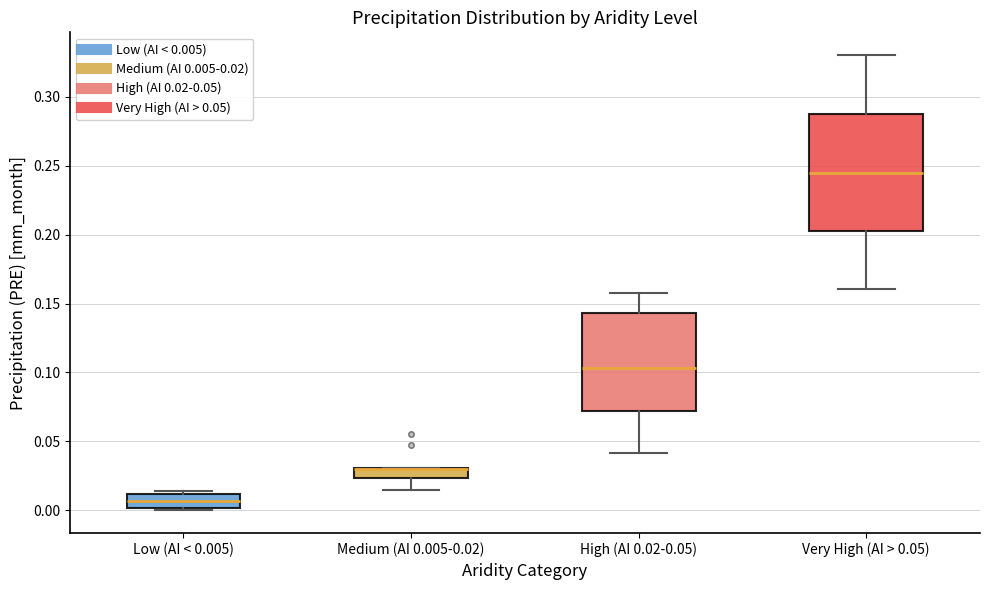

Where does the lower whisker of the box for Very High (AI > 0.05) end on the y-axis? The values are not printed on the chart, so give them approximately, as read against the axis.

0.160